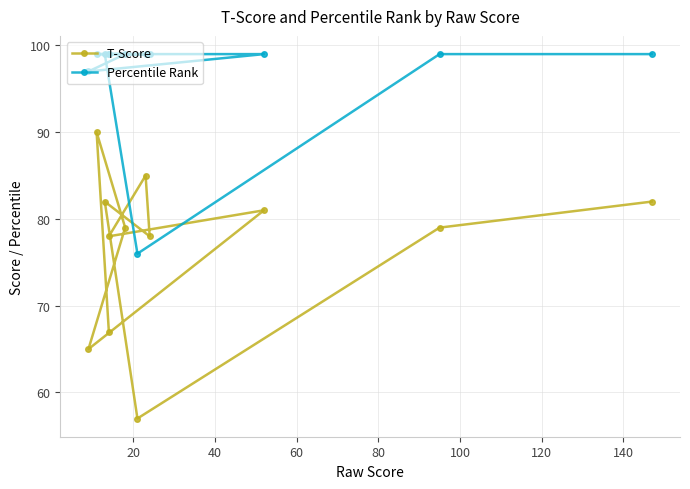

In T-Score, how many points are lower than both neighbors (excluding endpoints)?

4